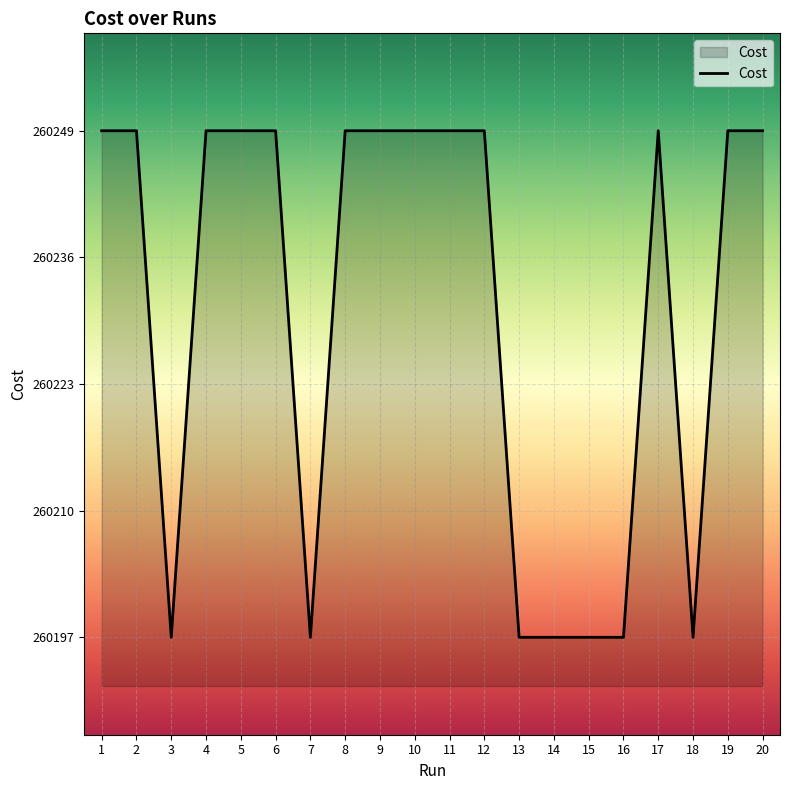

What is the maximum value shown in the chart?

260249.0